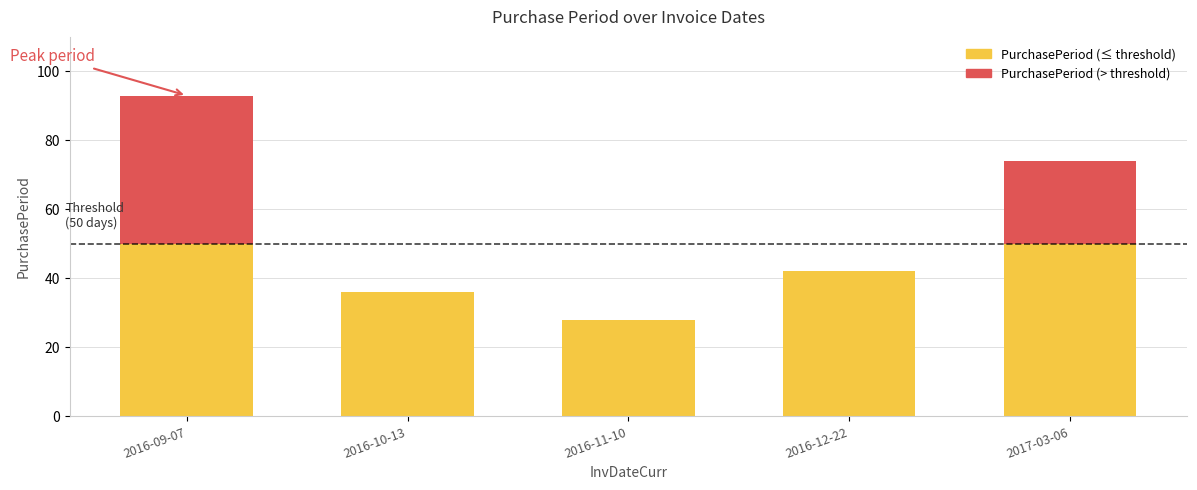

At which category is the sum across all series the highest?

2016-09-07